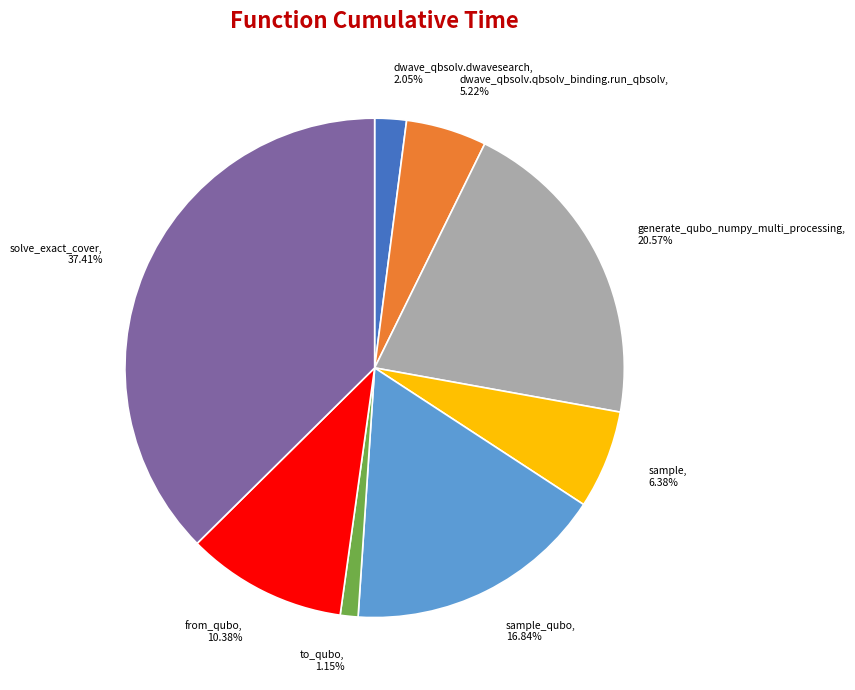

To the nearest percent, what percentage of the pie is dwave_qbsolv.qbsolv_binding.run_qbsolv?

5%